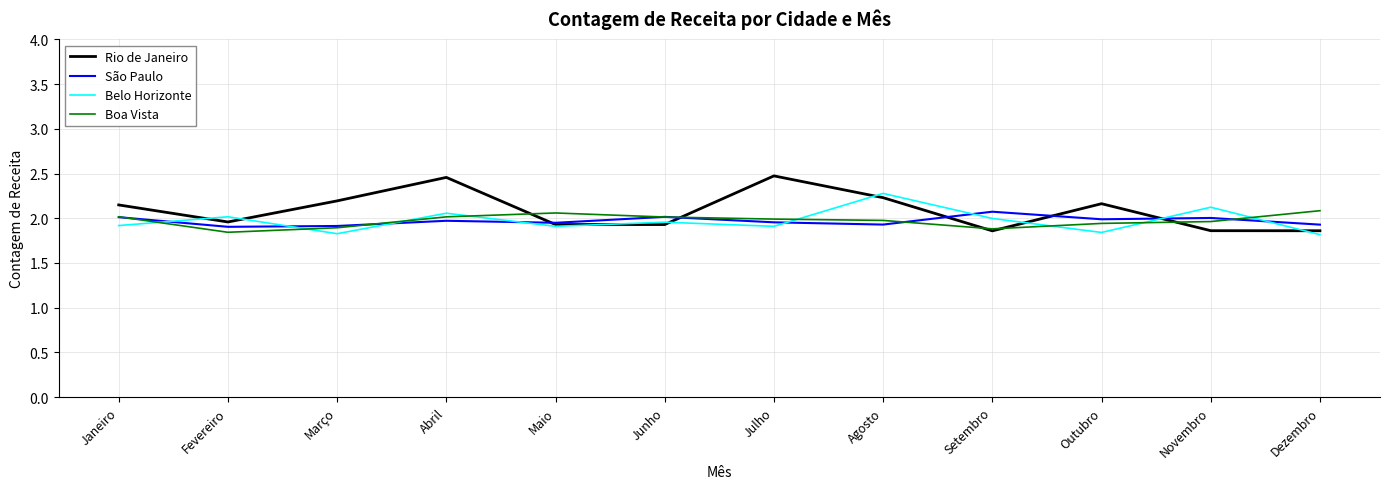

Which series has the largest range (max minus min)?

Rio de Janeiro